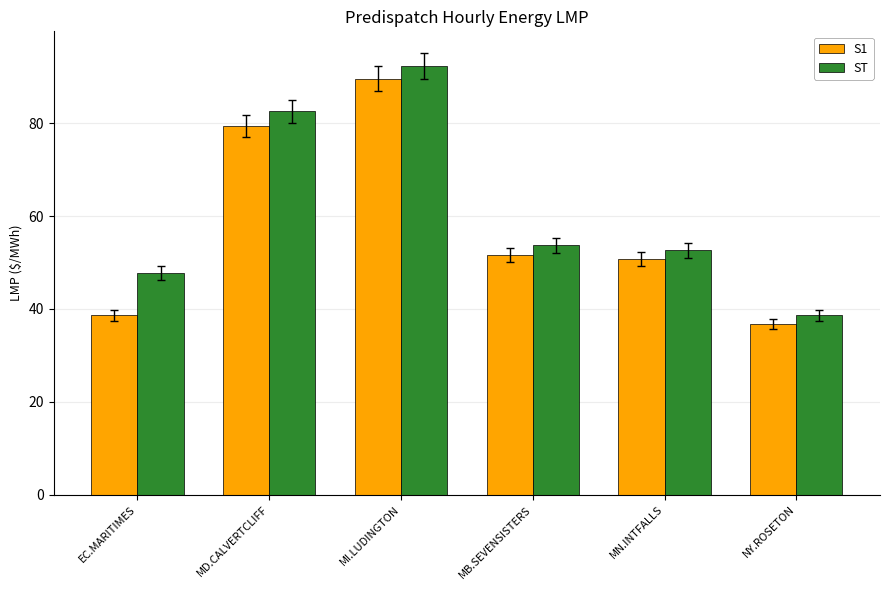

The value of S1 at MB.SEVENSISTERS is 22.9. True or false?

False